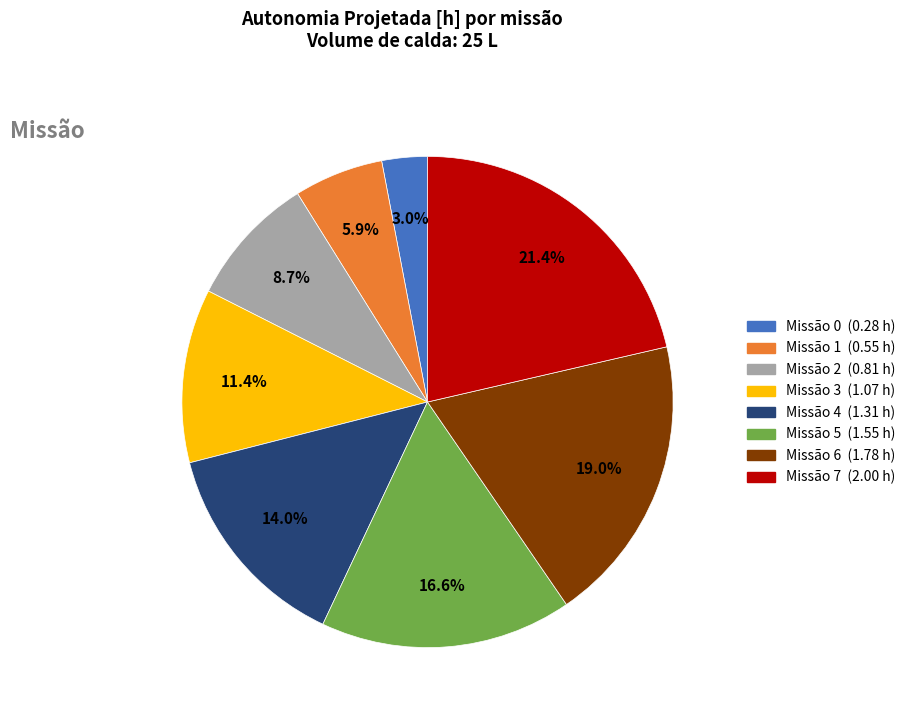

How many segments does this pie chart have?

8